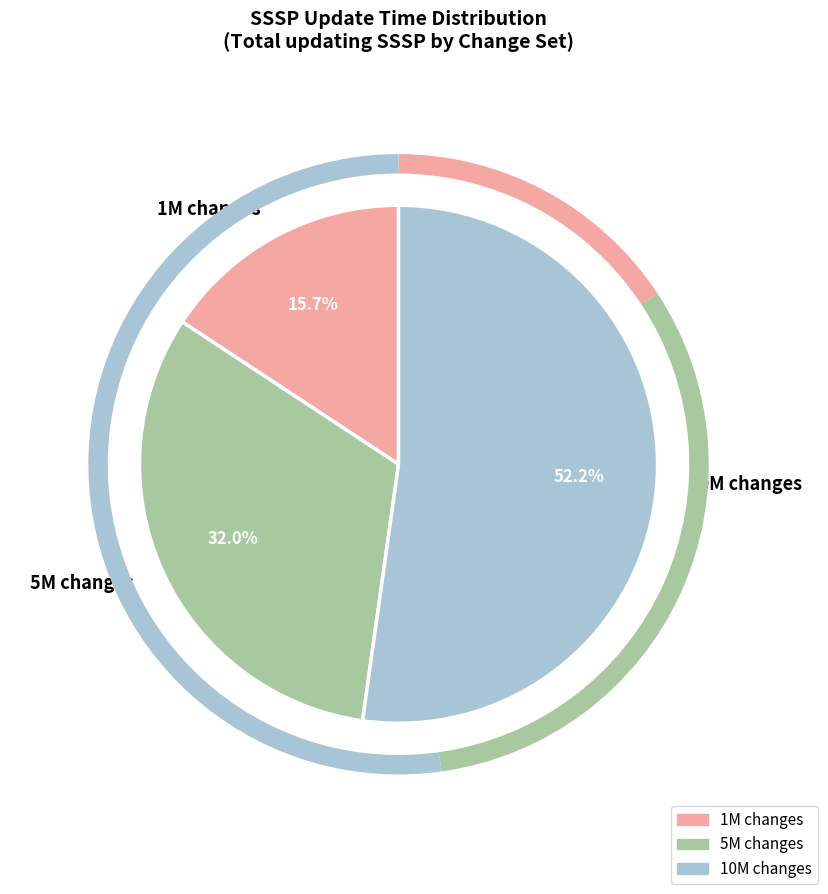

What is the ratio of the value at 5M changes to the value at 10M changes?

0.6